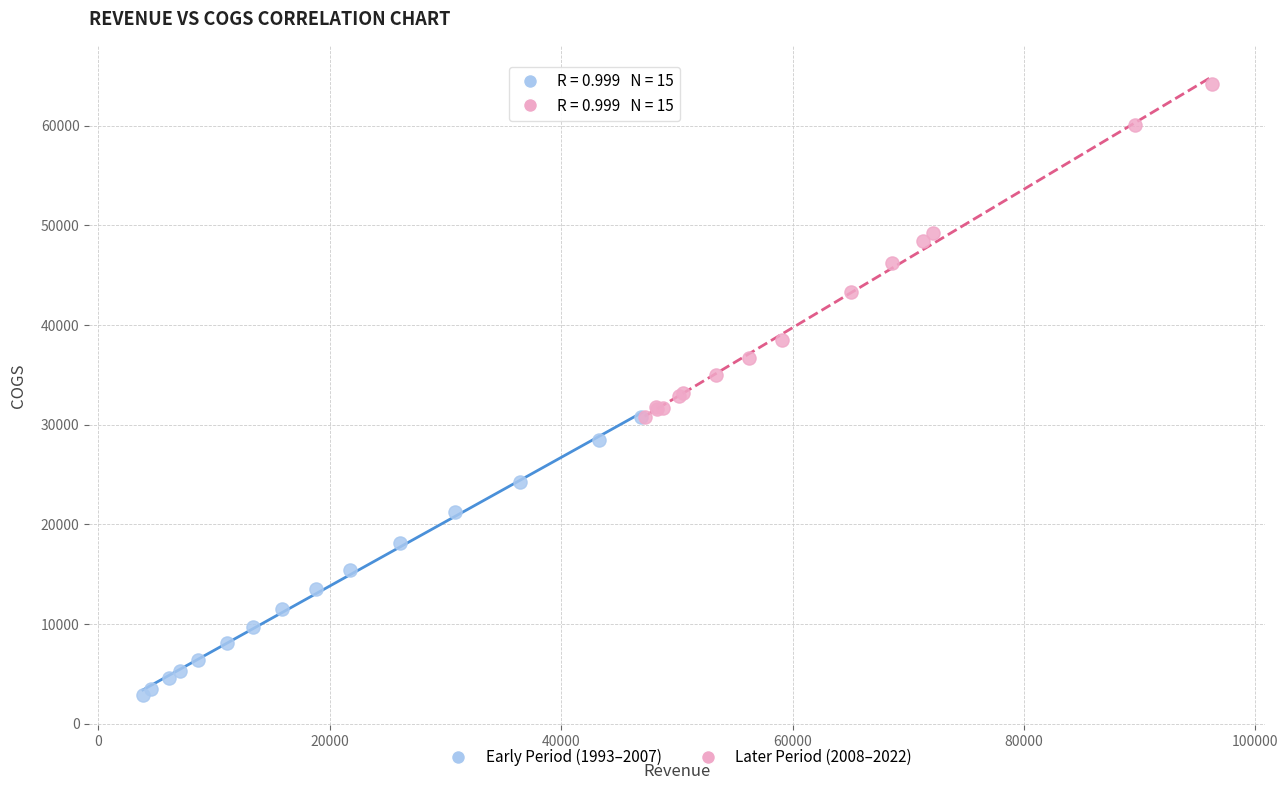

Which series contains the lowest Y value?

Early Period (1993–2007)